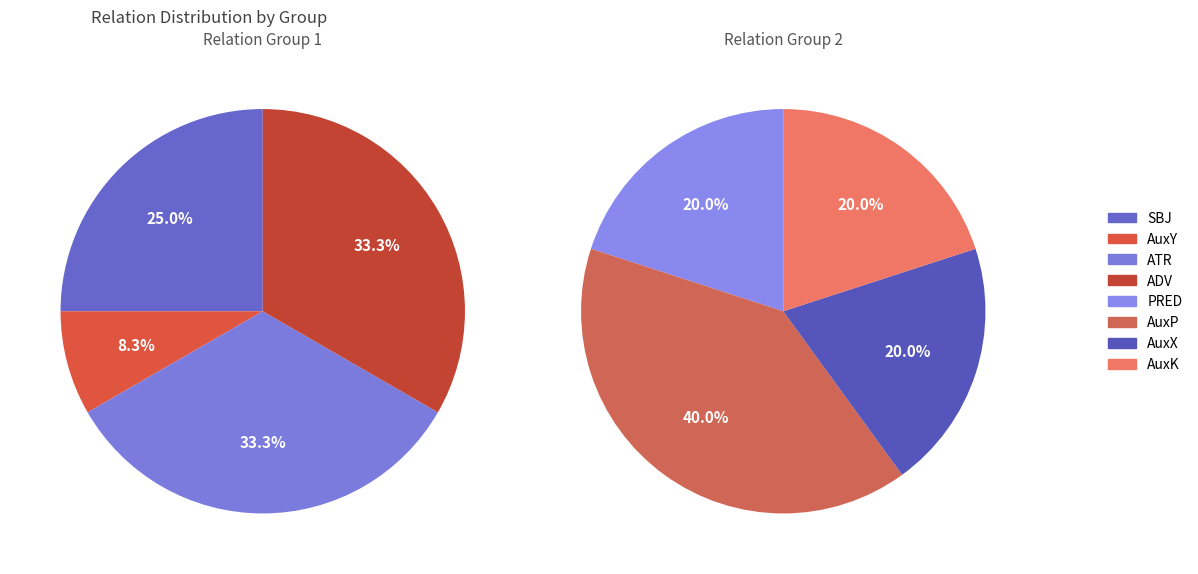

Which category has the smallest portion of the pie?

AuxY